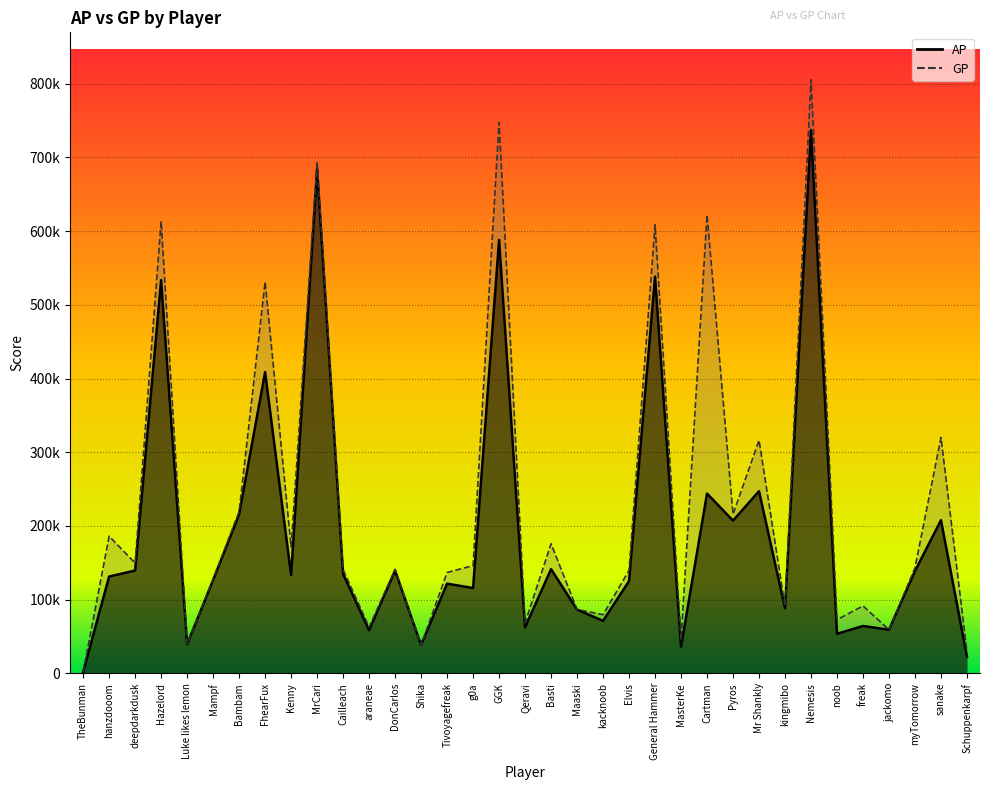

List the labels in order of GP value, smallest first.

TheBunman, Schuppenkarpf, Shika, Luke likes lemon, MasterKe, jackomo, araneae, Qeravi, noob, kacknoob, Maaski, kingmibo, freak, Mampf, Tivoyagefreak, Elvis, Cailleach, DonCarlos, myTomorrow, g0a, deepdarkdusk, Kenny, Basti, hanzdooom, Pyros, Bambam, Mr Shankly, sanake, FhearFux, General Hammer, Hazelord, Cartman, MrCari, GGK, Nemesis